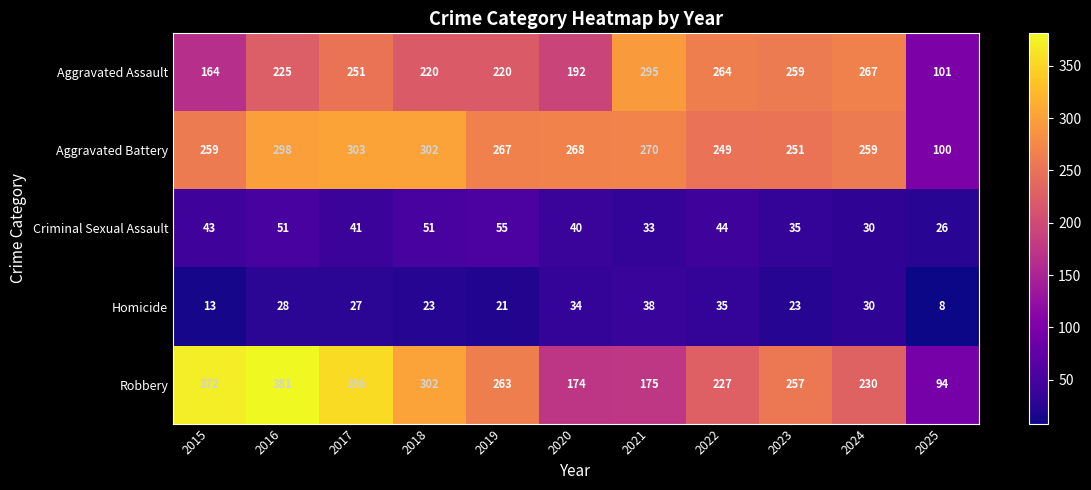

What is the approximate value of Aggravated Assault at 2015?

164